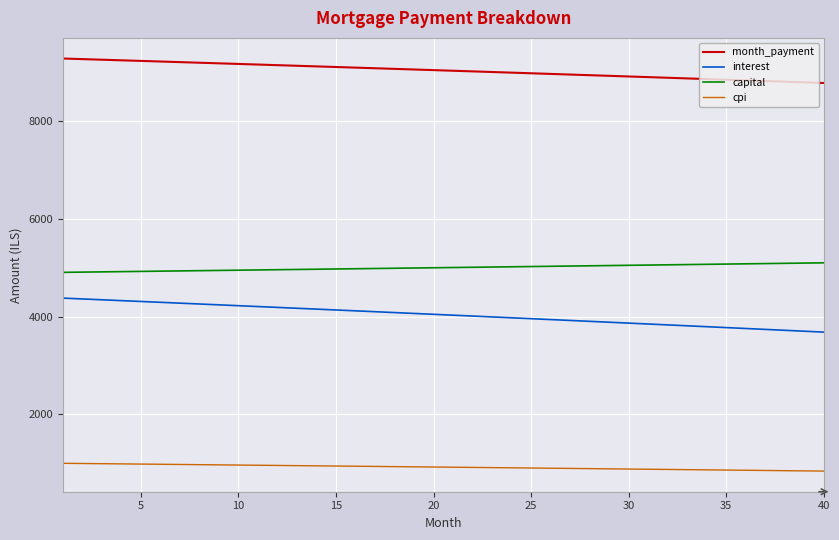

What is the maximum value for interest?

4379.4